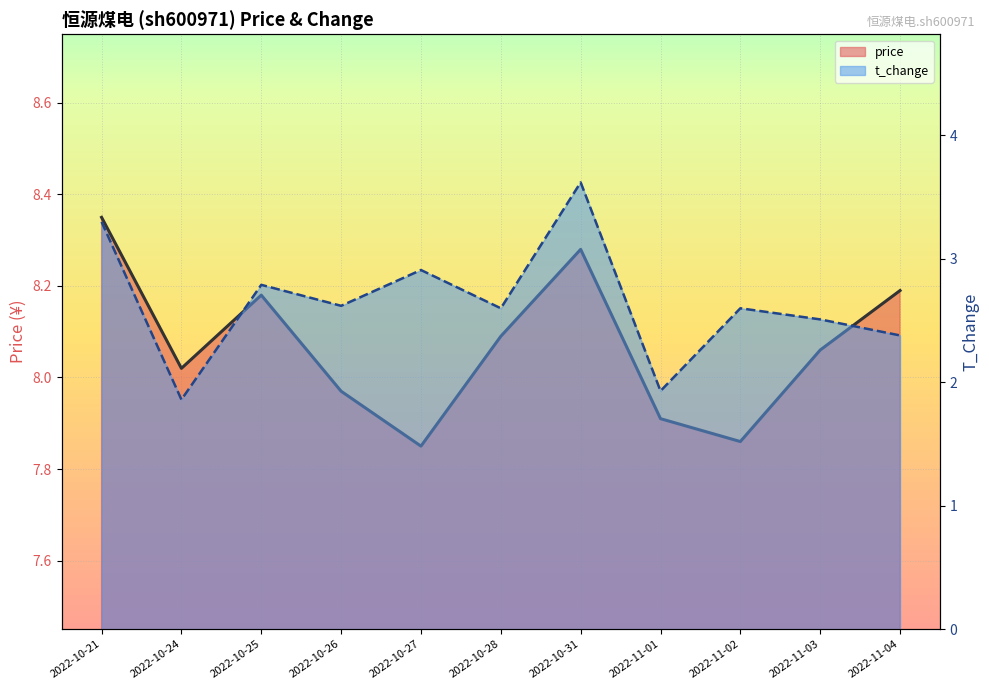

Which series changed the most between 2022-10-26 and 2022-11-03?

t_change